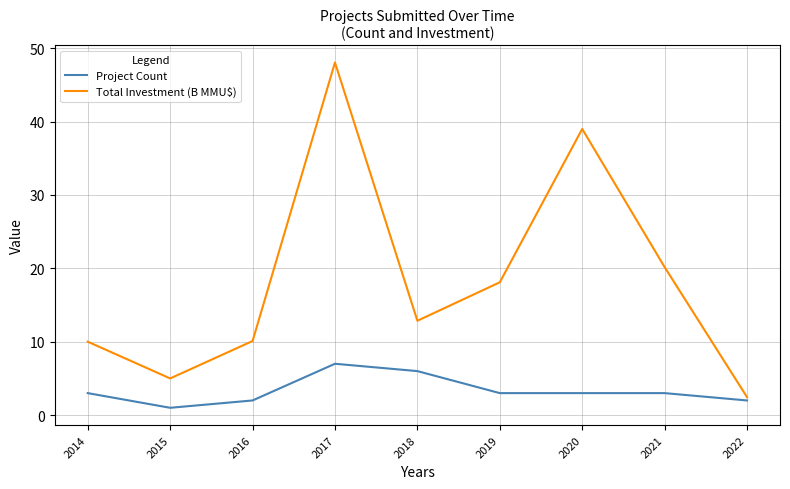

What is the difference between the Project Count values at 2022 and 2020?

1.0